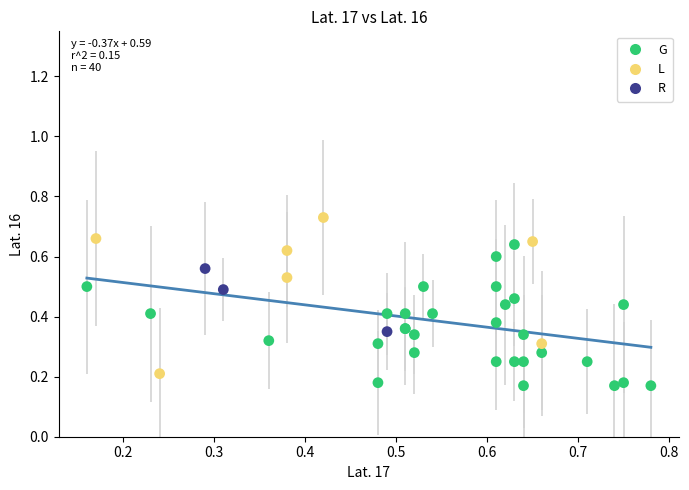

Which series contains the highest Y value?

L